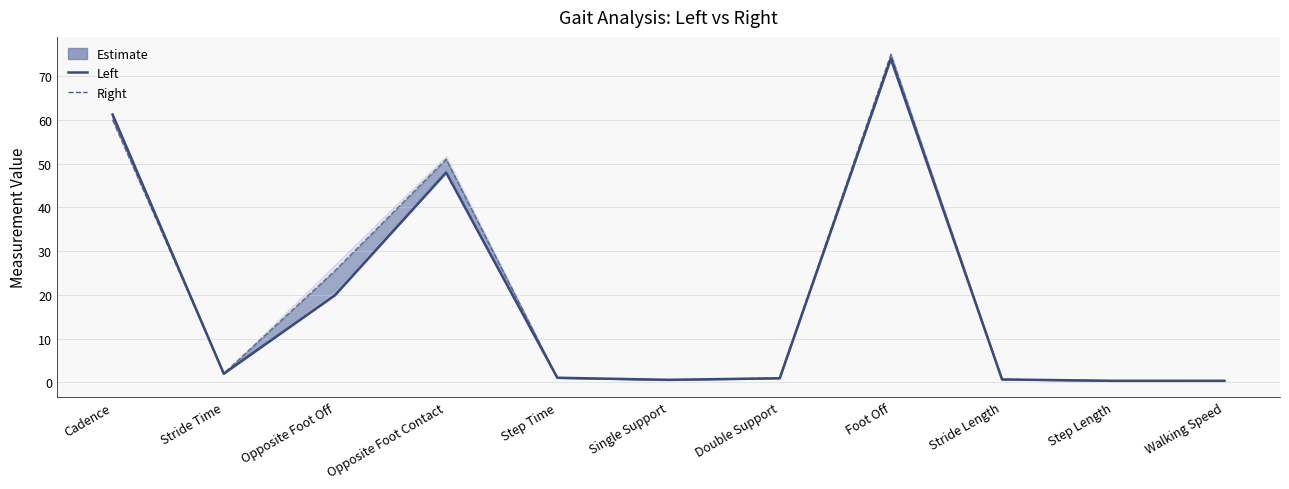

Reading left to right, what are all the values shown in this chart?

Left: 61.2	2.0	19.9	48.0	1.0	0.5	0.9	74.0	0.6	0.3	0.3
Right: 60.0	2.0	25.5	51.0	1.0	0.5	1.0	75.0	0.7	0.3	0.3